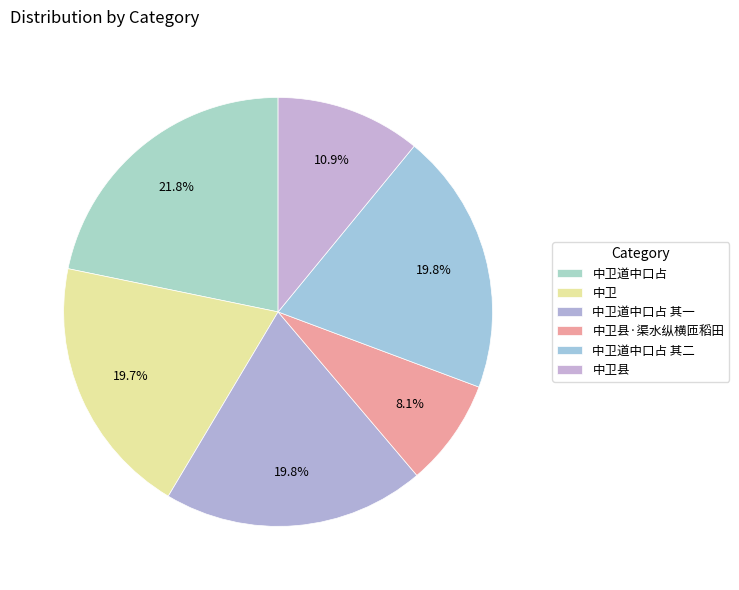

Which has a higher value, 中卫县·渠水纵横匝稻田 or 中卫道中口占 其二?

中卫道中口占 其二